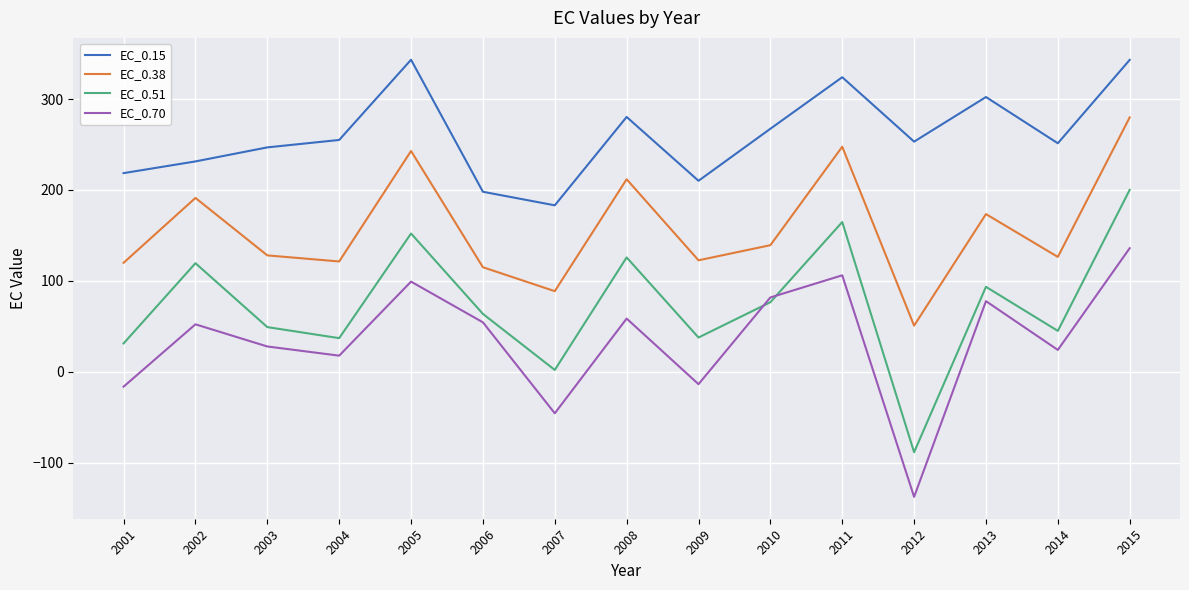

List the series in order of their peak value, lowest first.

EC_0.70, EC_0.51, EC_0.38, EC_0.15